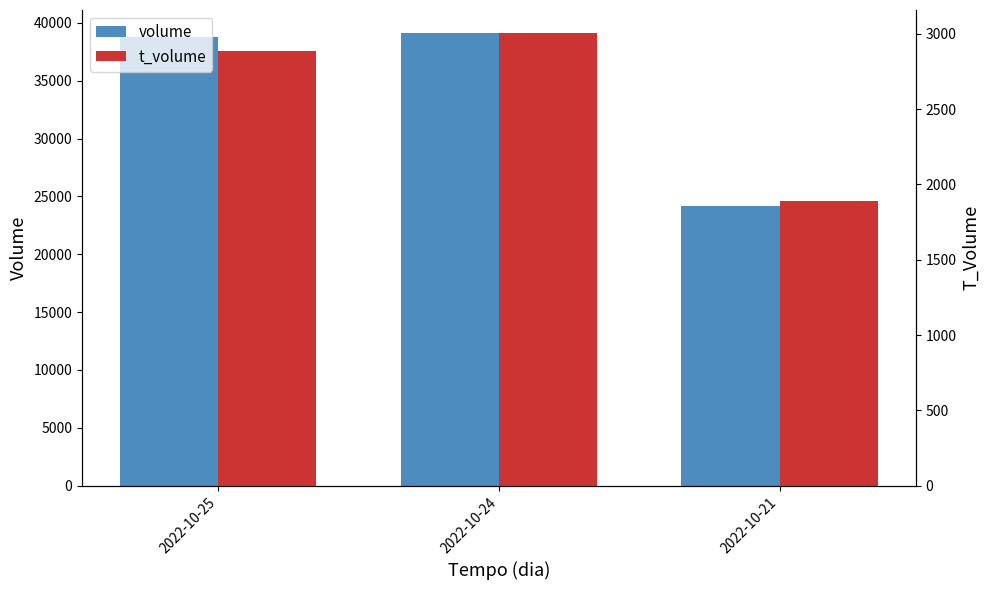

How many groups of bars are there?

3